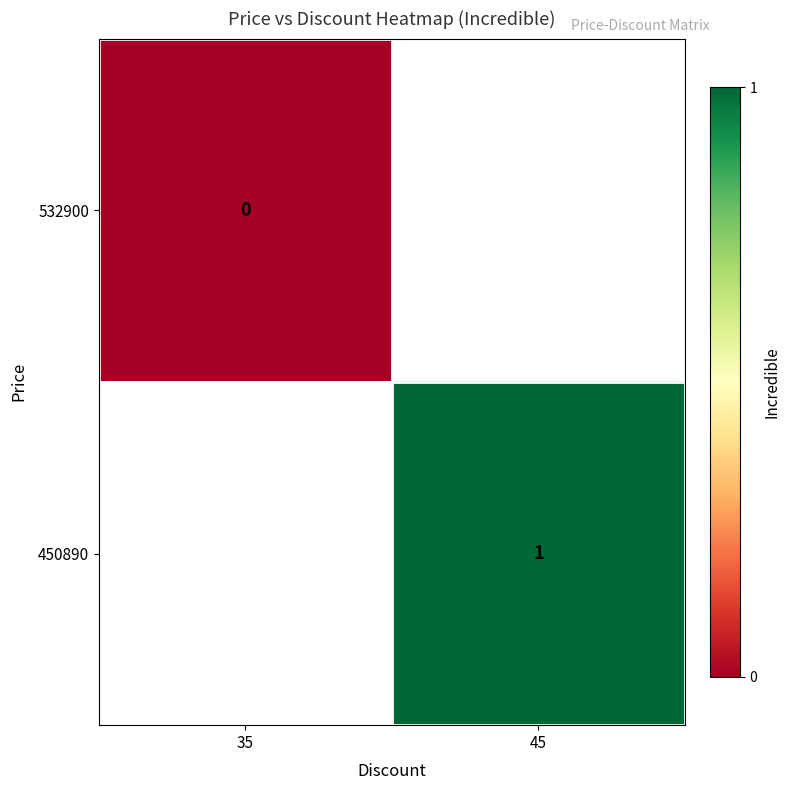

Rank the series by their maximum value, from lowest to highest.

532900, 450890